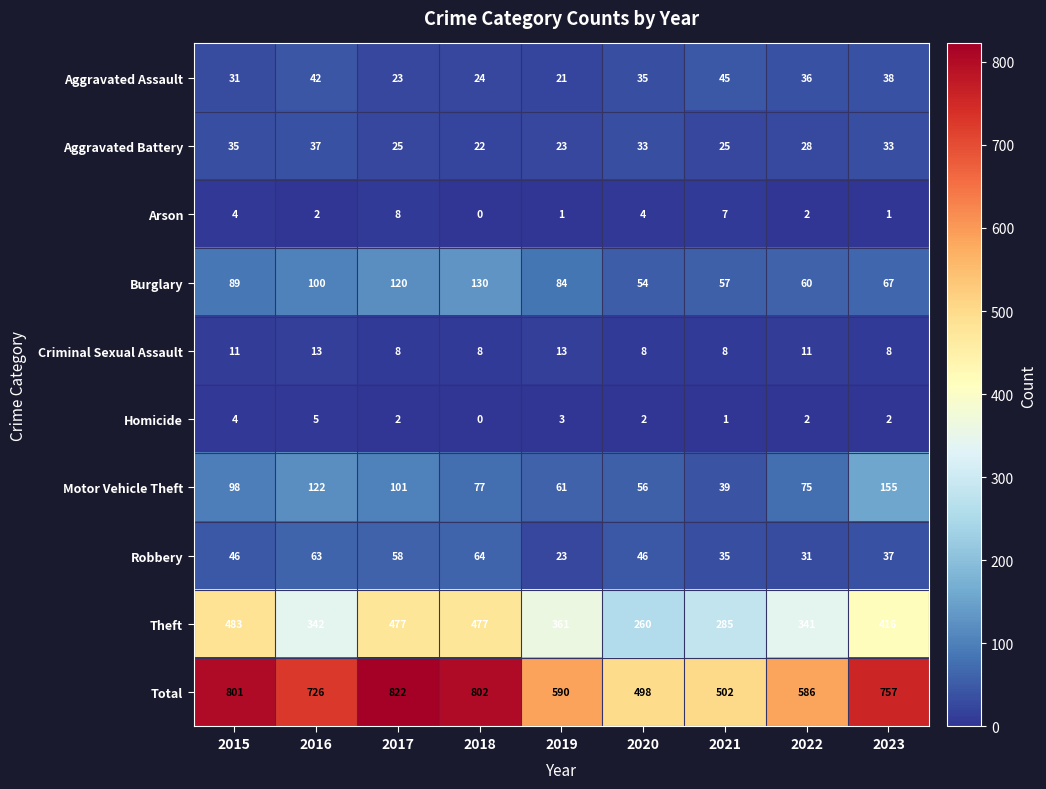

How many categories are shown in the chart?

9